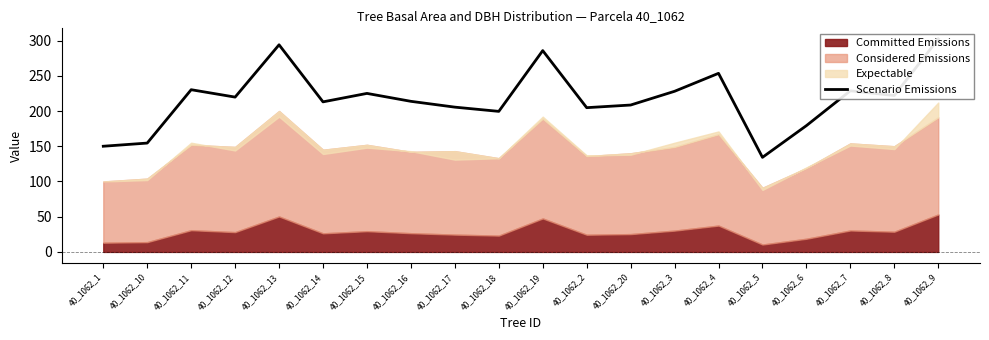

Is it true that the value at 40_1062_4 is 392.2?

False